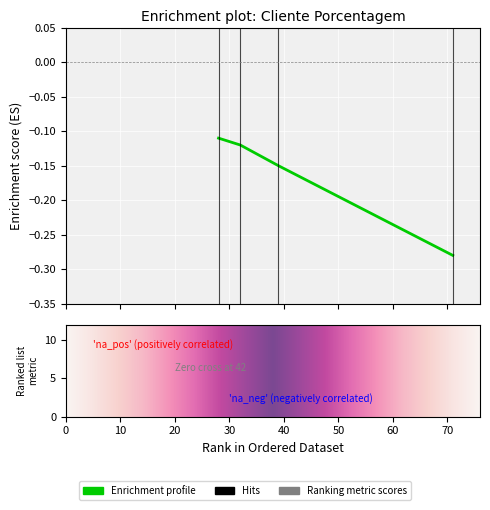

Is it true that the value at SPAL JUNDIAÍ is -0.4?

False